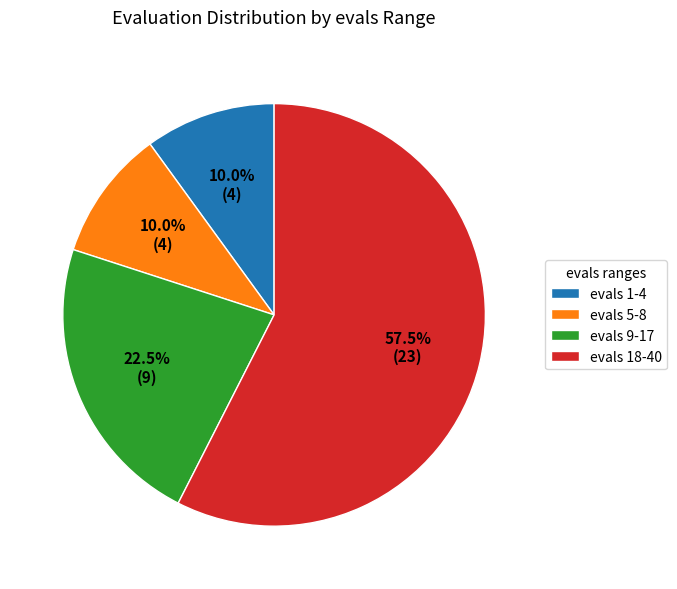

Between evals 9-17 and evals 1-4, which is larger?

evals 9-17